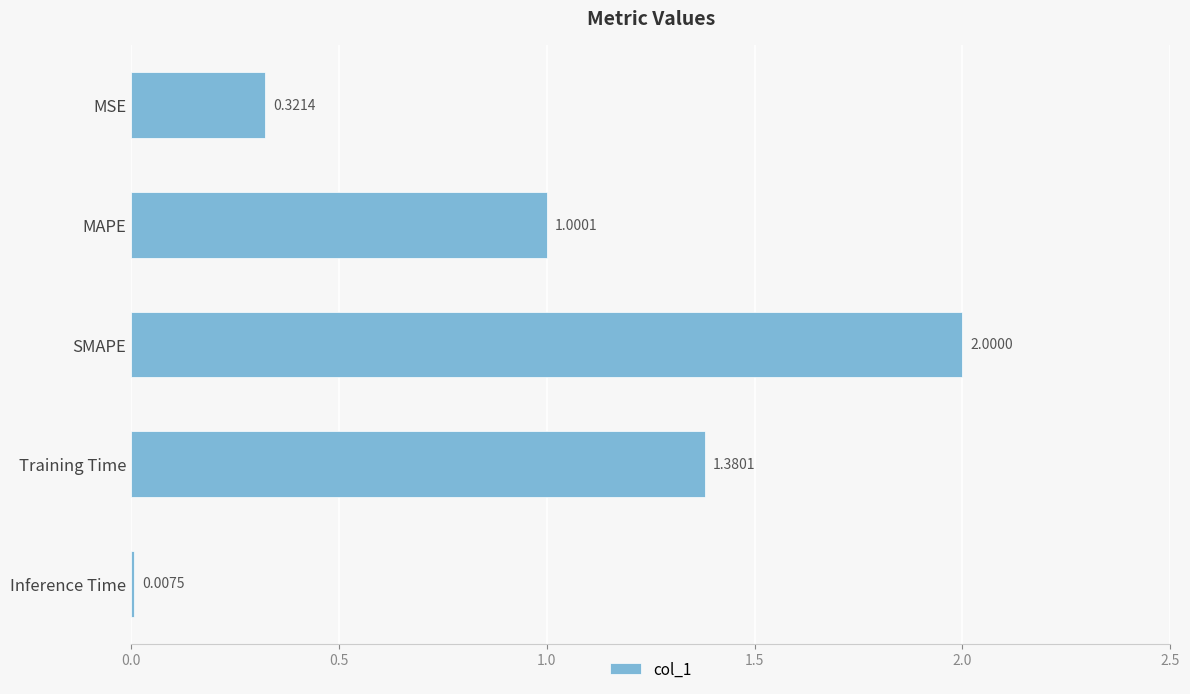

Approximately how many times larger is the value at Training Time compared to SMAPE?

0.7